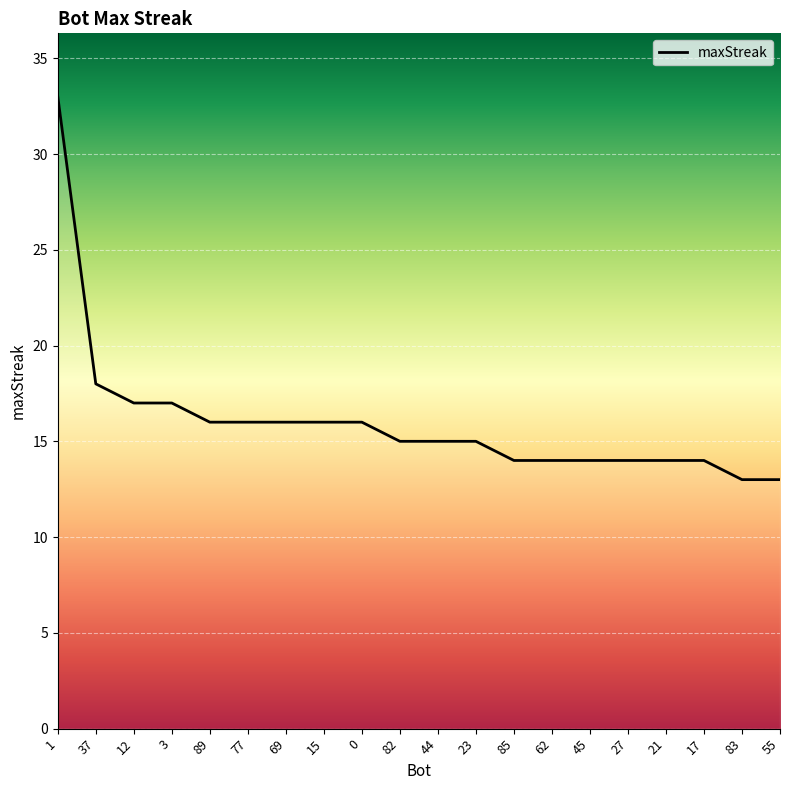

Where is the data nearest to the value 23?

37